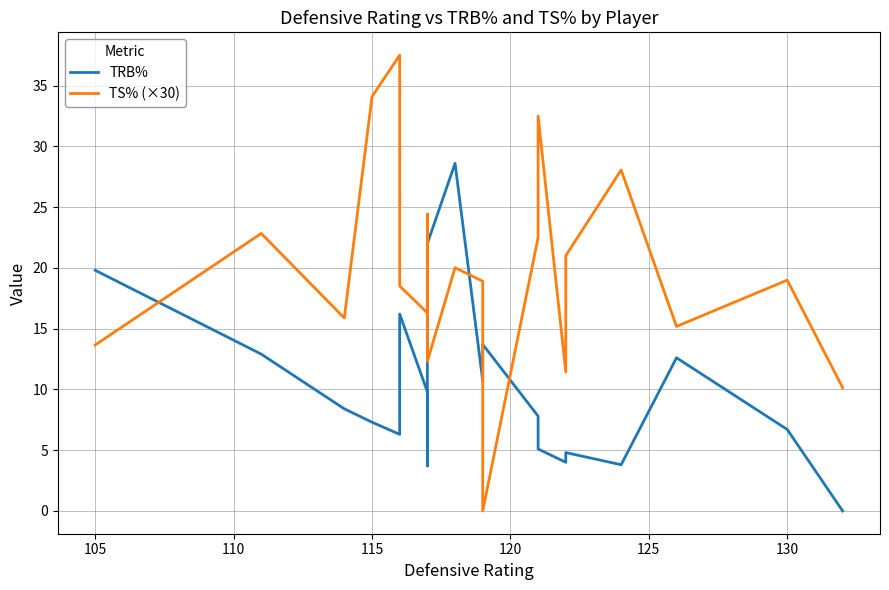

True or false: TRB% has more than 1 points higher than both neighbors.

True